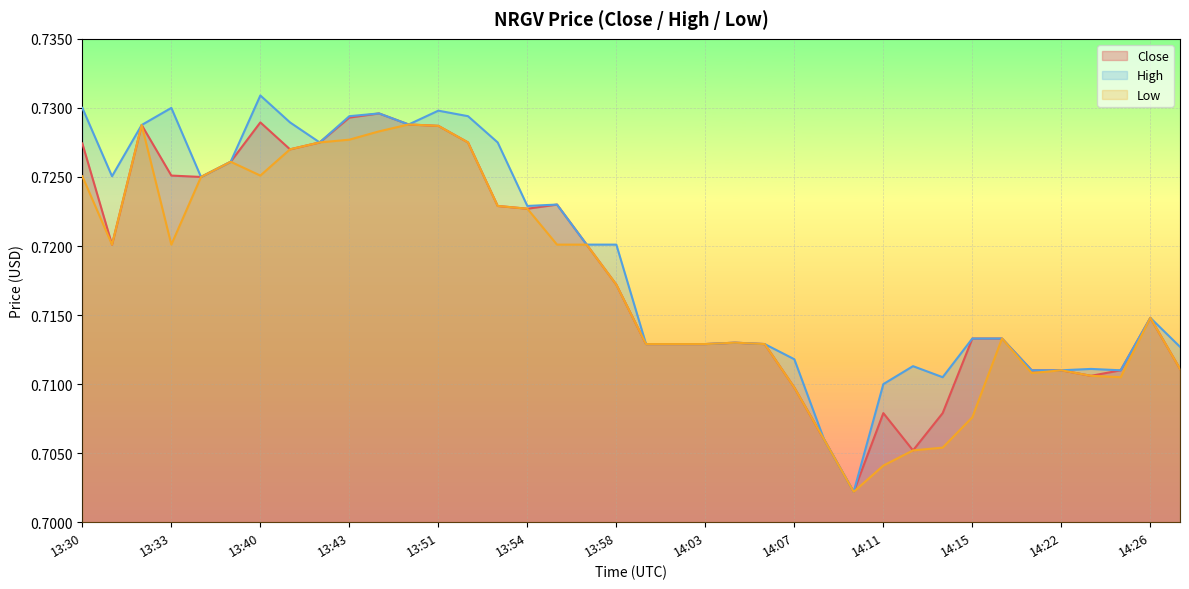

Where is the first local maximum for High?

13:33